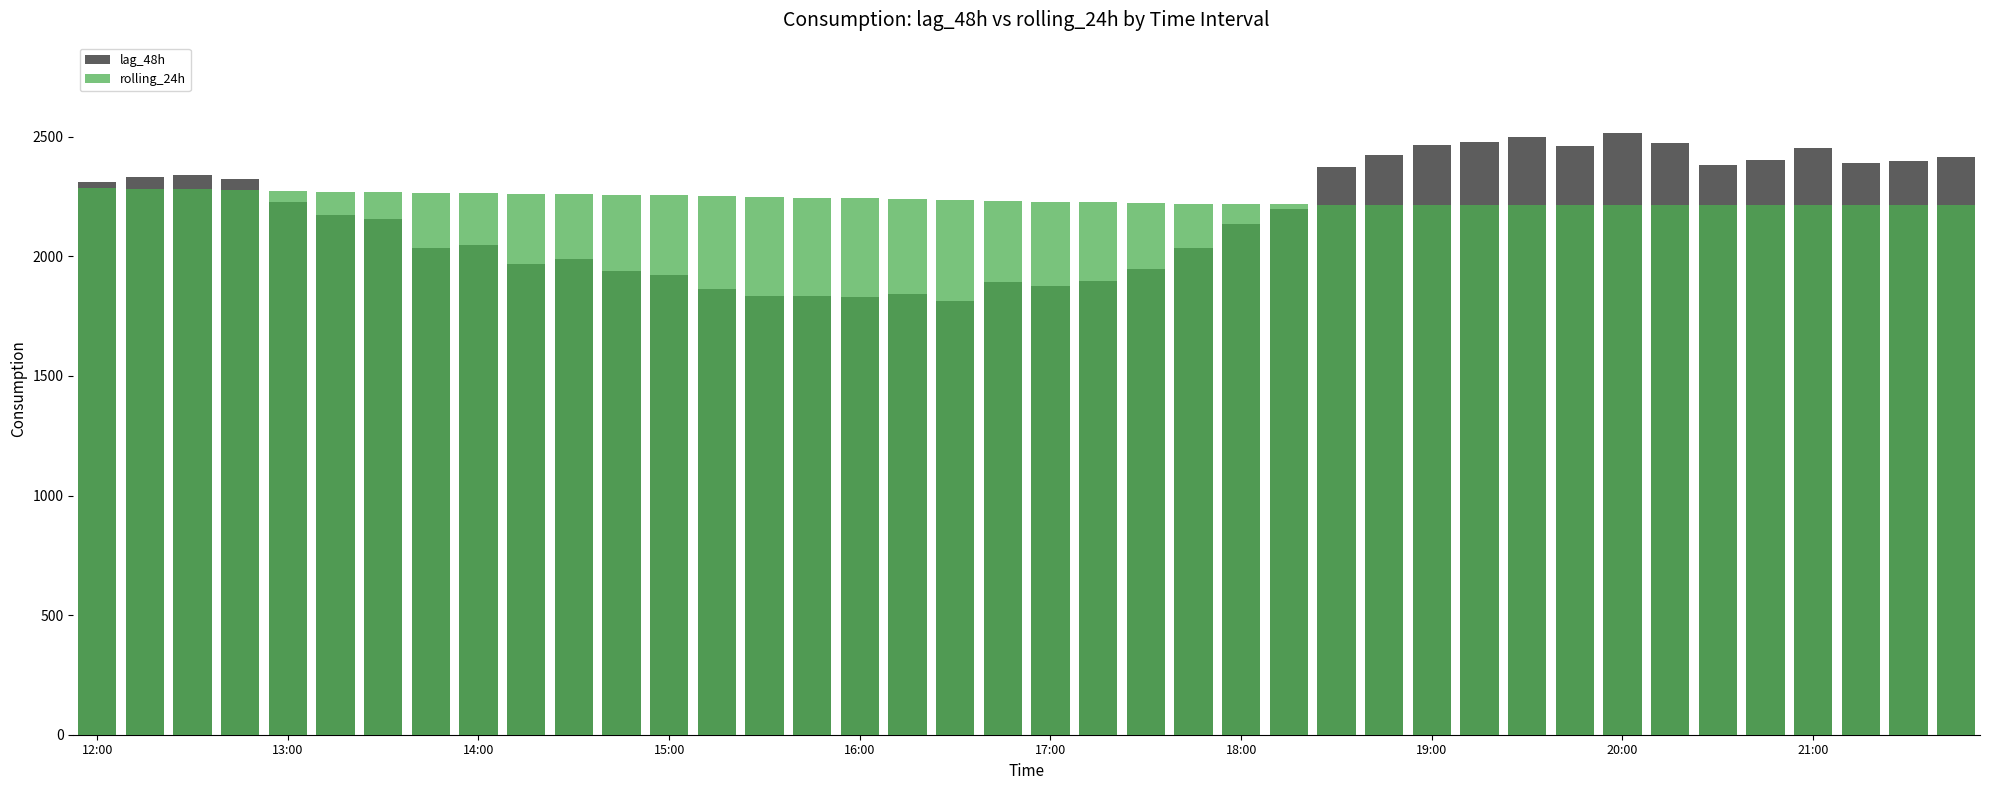

How many data points in lag_48h are above 2197?

19